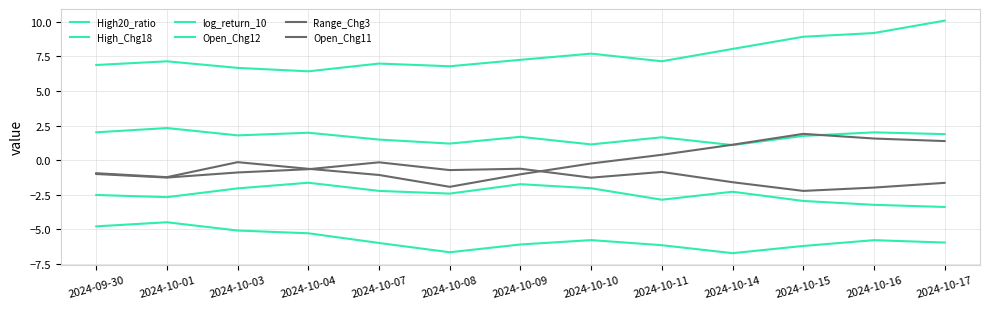

True or false: log_return_10 has a value of 10.1 at 2024-10-17.

True